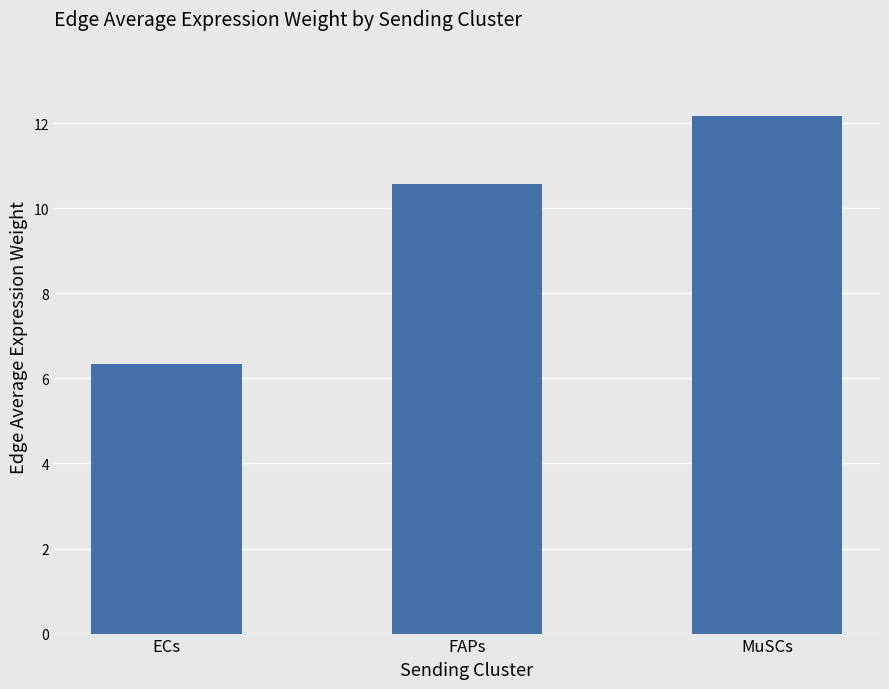

Rank the categories by value from lowest to highest.

ECs, FAPs, MuSCs